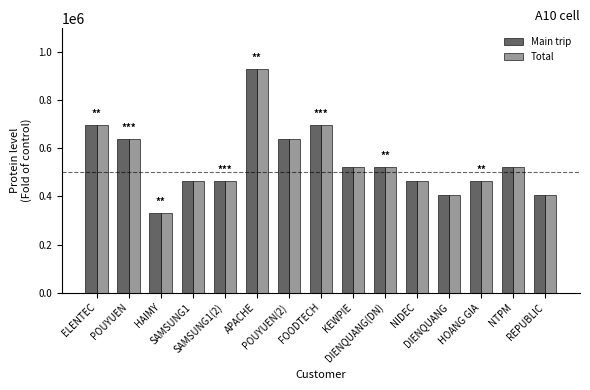

The value of Main trip at REPUBLIC is 228865. True or false?

False